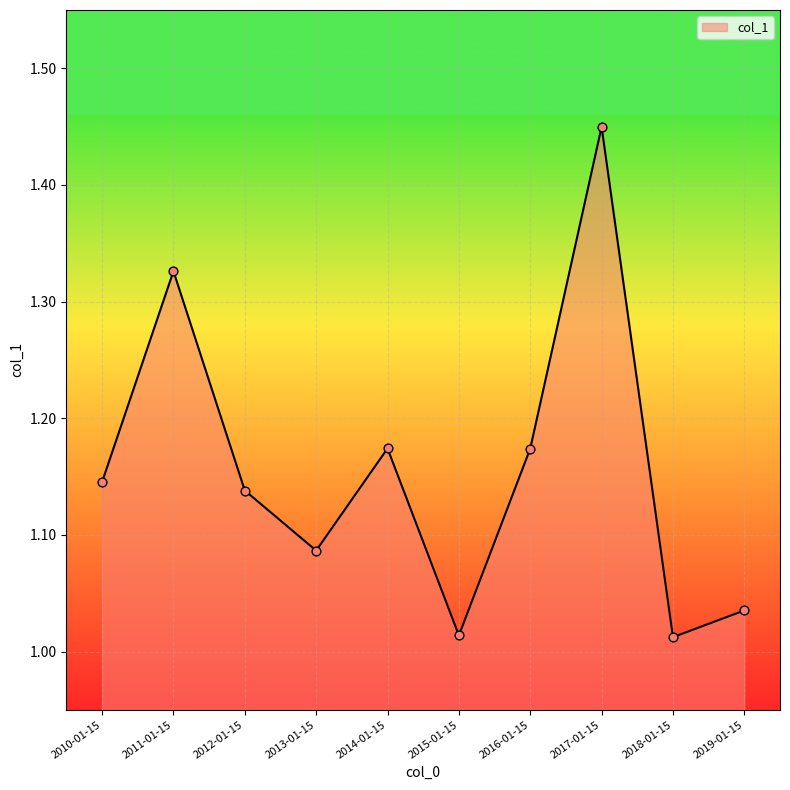

Between 2019-01-15 and 2016-01-15, which is larger?

2016-01-15